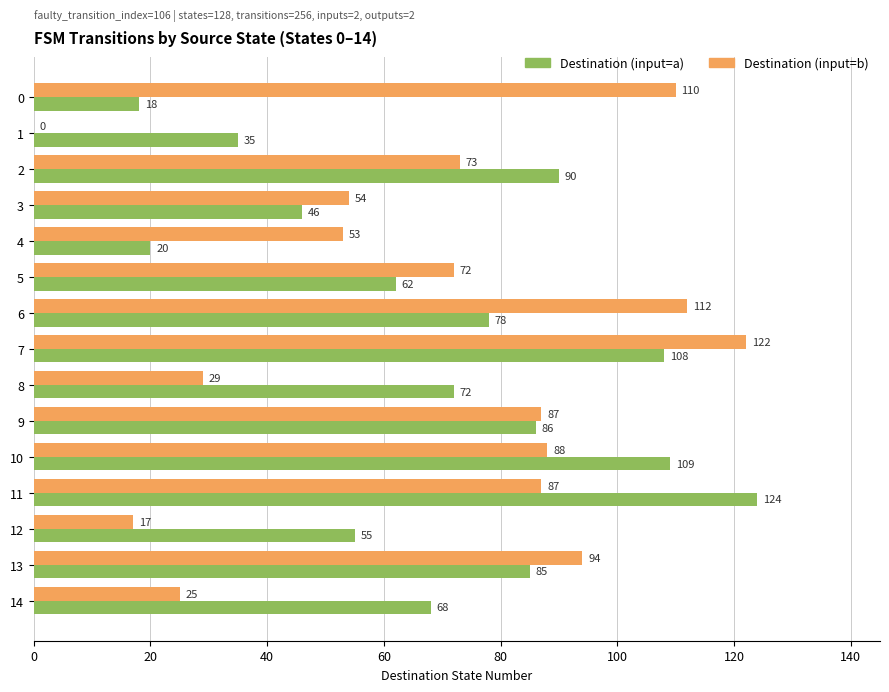

The Destination (input=b) series shows 17 at 12. True or false?

True